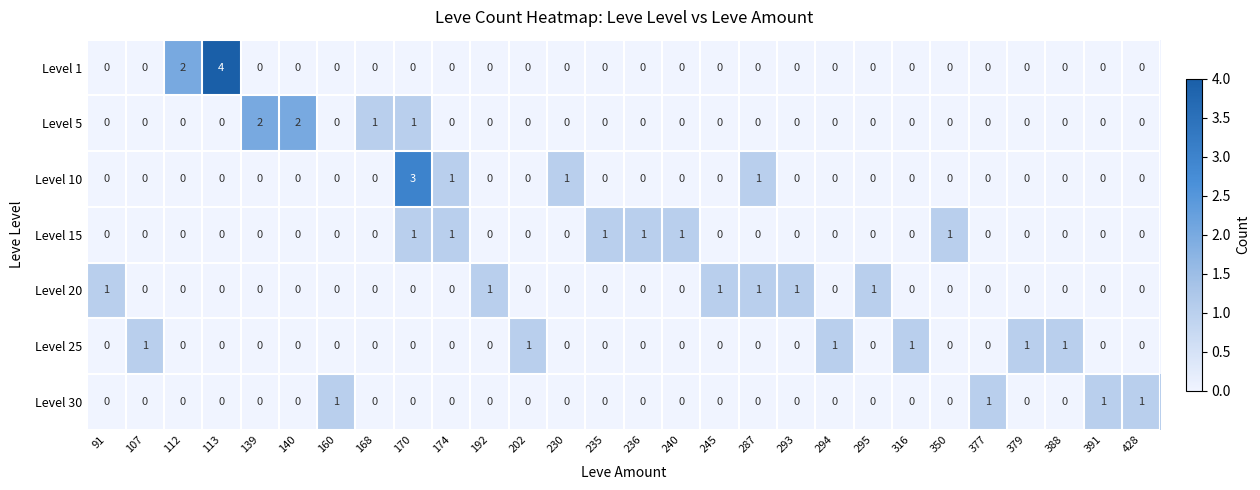

How many Level 25 values are between 0 and 1?

28